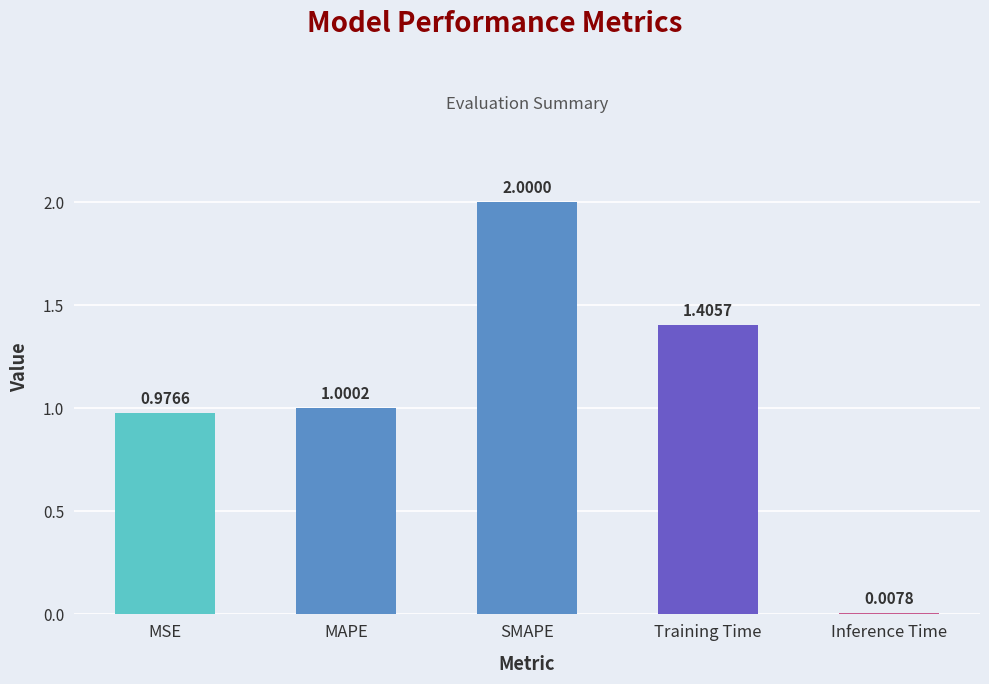

What is the ratio of the value at Training Time to the value at SMAPE?

0.7